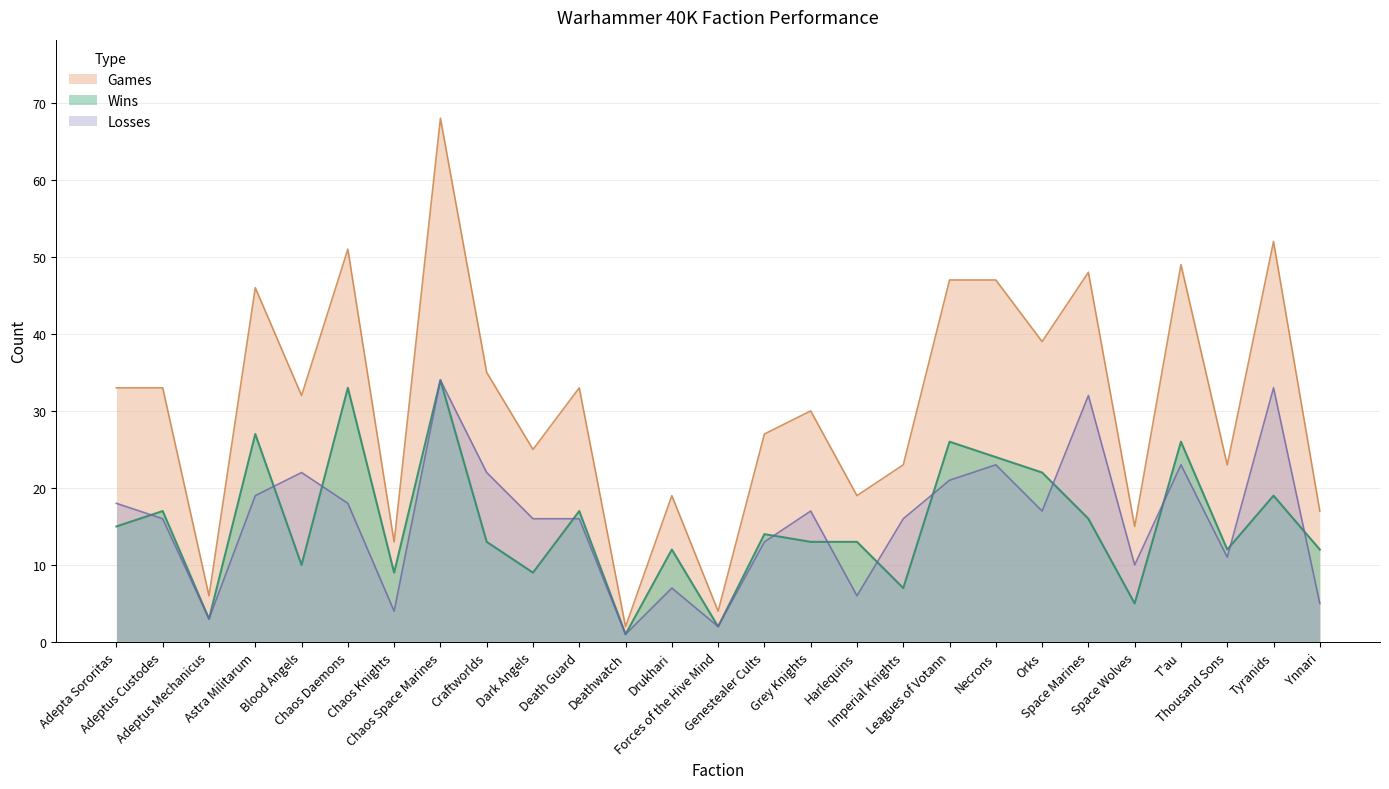

At which label does Games first exceed 32?

Adepta Sororitas